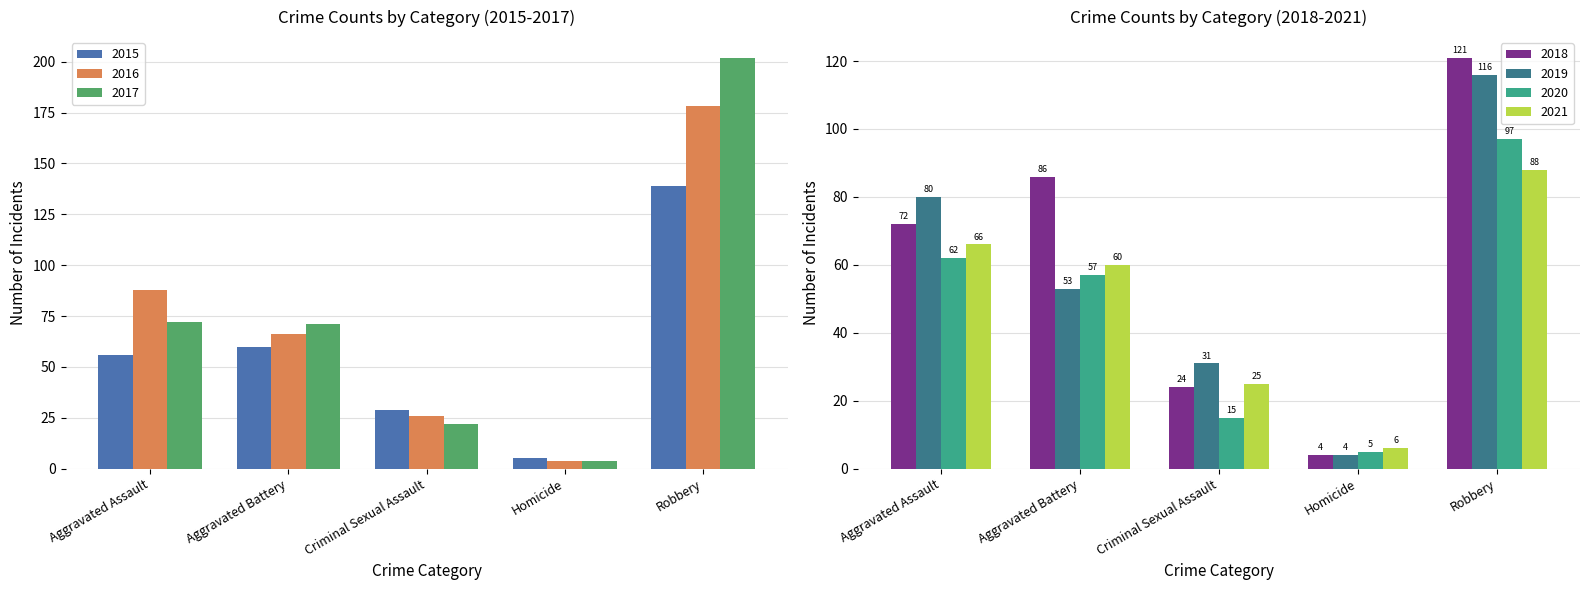

Read the 2017 value at Criminal Sexual Assault, to the nearest 5.

20